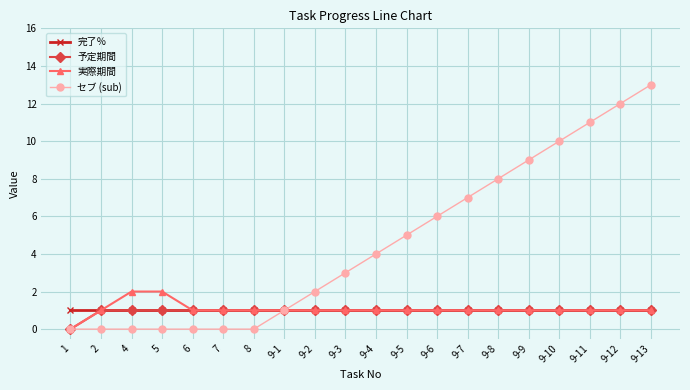

How many lines are shown in the chart?

4